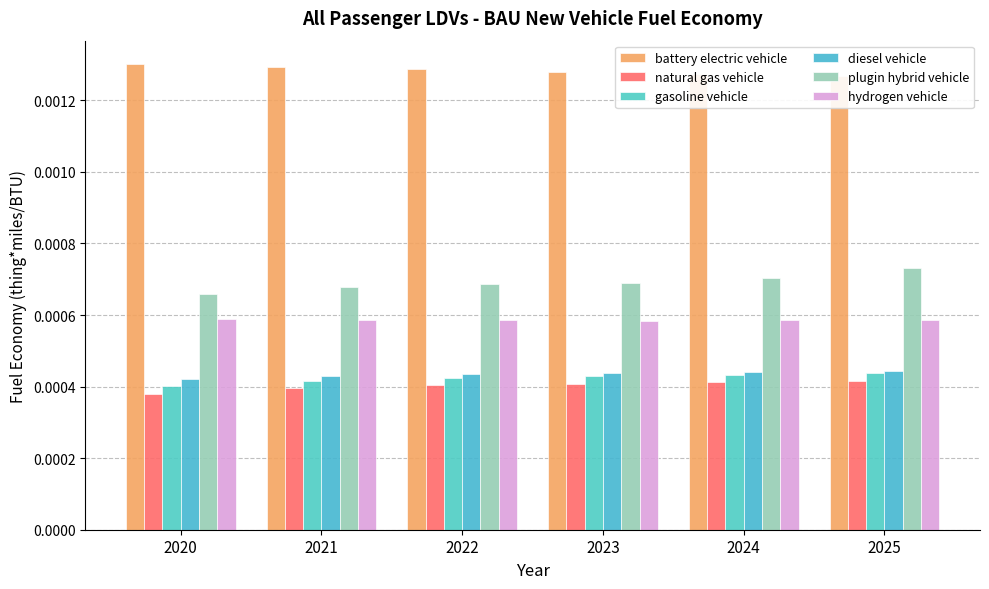

Which series has the largest total across all categories?

battery electric vehicle